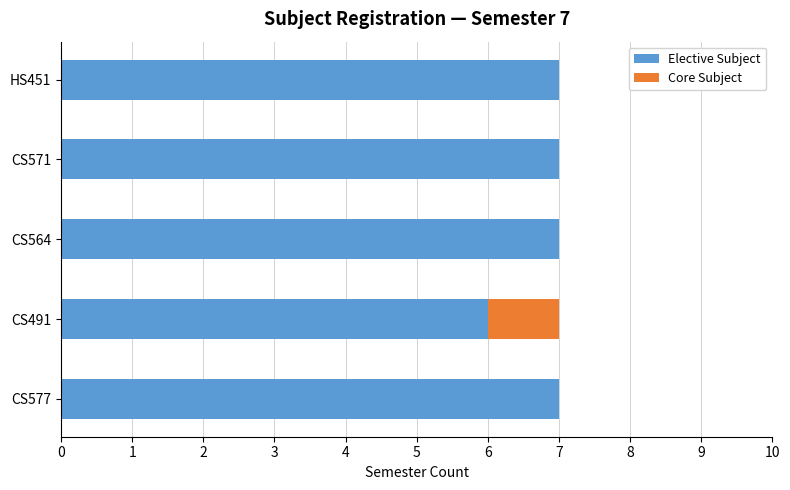

Is it true that Elective Subject equals 7 at HS451?

True